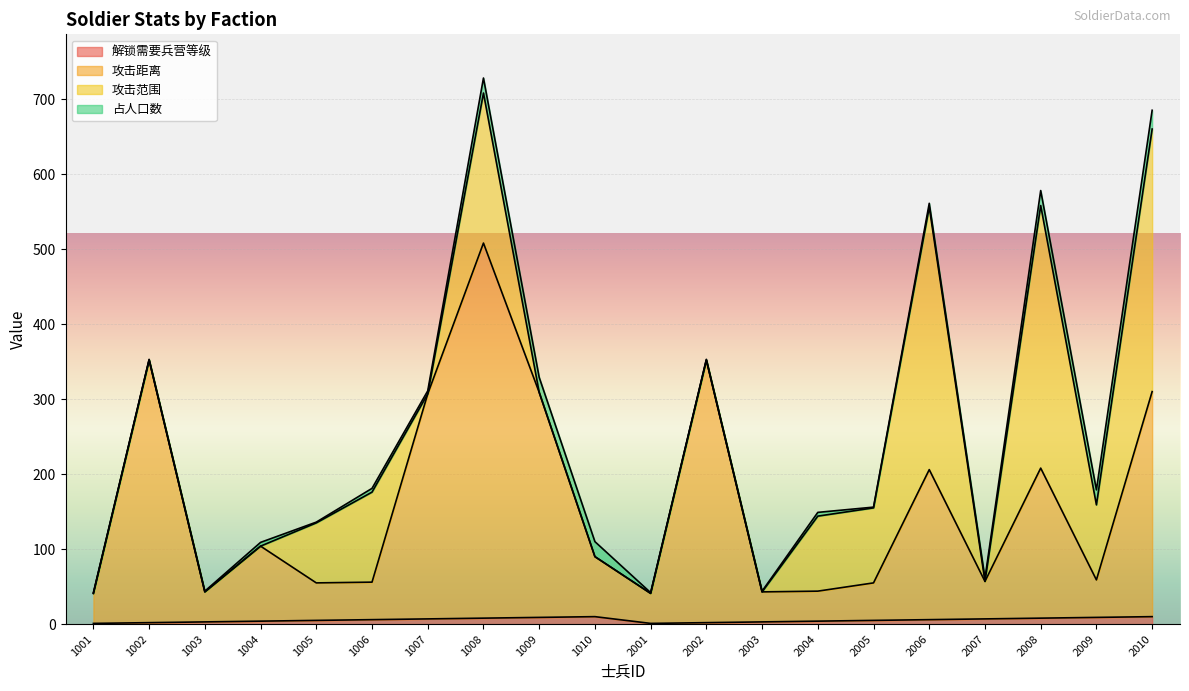

How many data points in 解锁需要兵营等级 are less than 6?

10